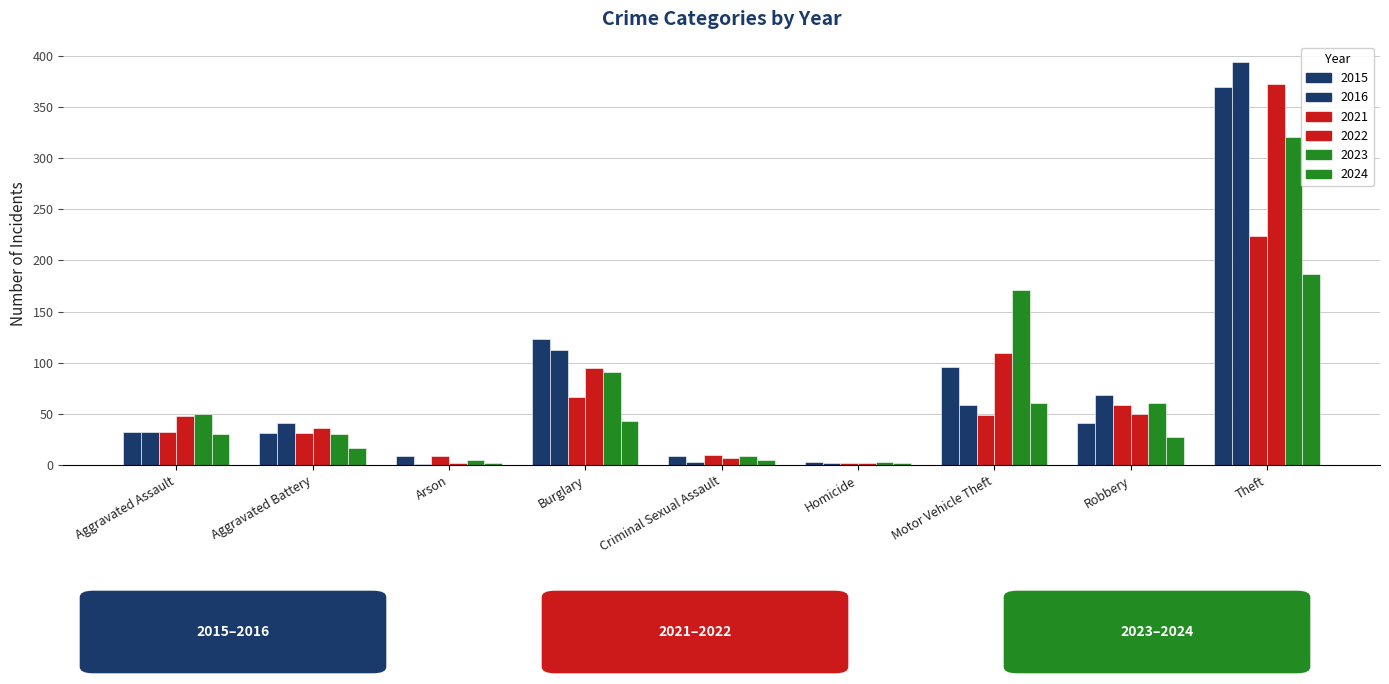

What is the sum of the 2023 values at Theft and Aggravated Battery?

351